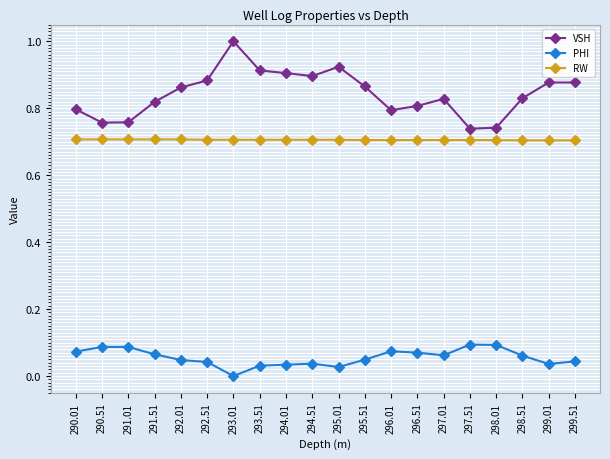

What is the label of the 11th point from the left?

295.01